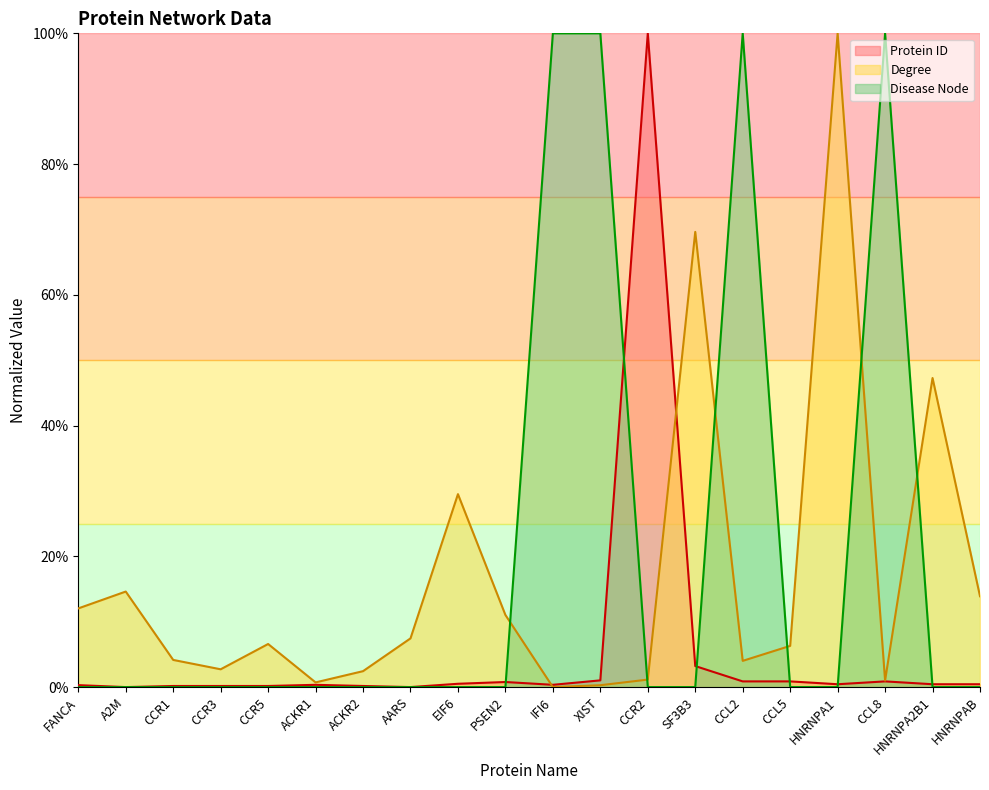

Is the value of Protein ID at CCR5 greater than the value of Disease Node at FANCA?

Yes